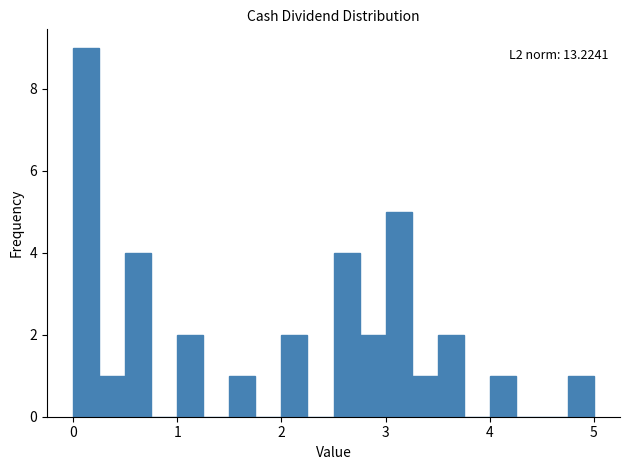

Read against the x-axis, roughly where is the centre of the tallest bar?

0.1